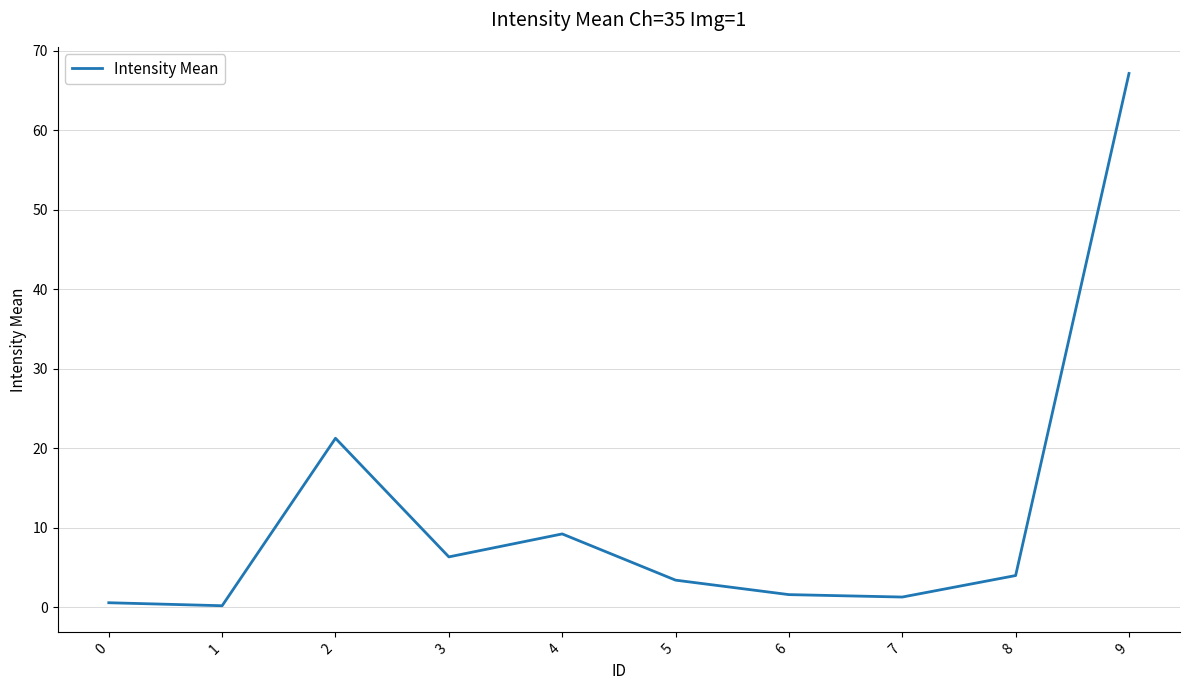

Reading right to left, transcribe all the data shown in this chart.

9=67.2	8=4.0	7=1.3	6=1.6	5=3.4	4=9.2	3=6.4	2=21.3	1=0.2	0=0.6